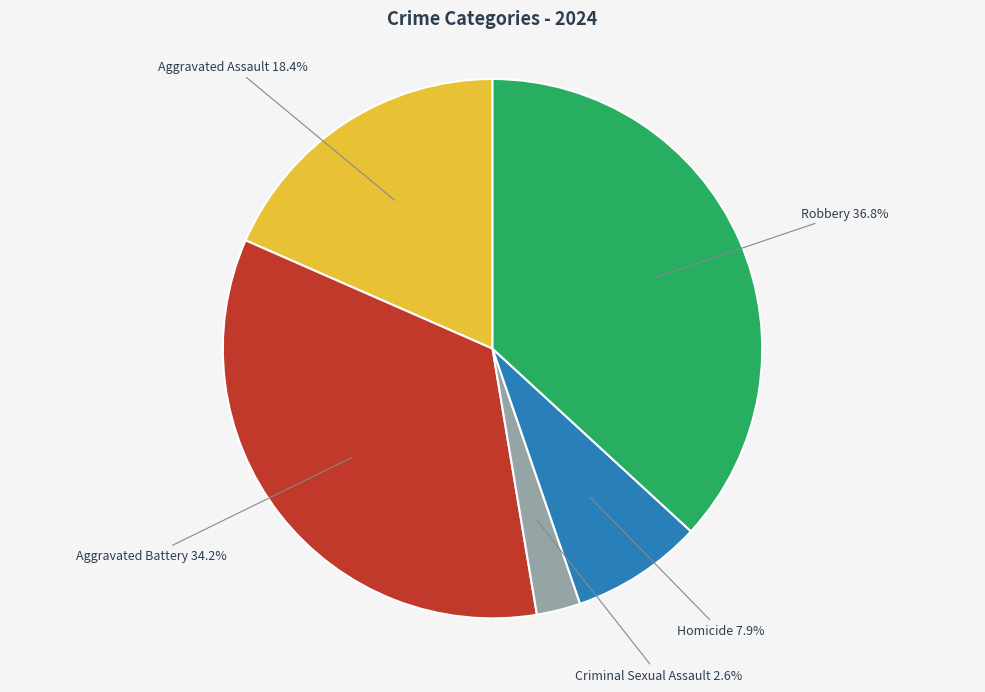

Count the number of slices in the pie.

5